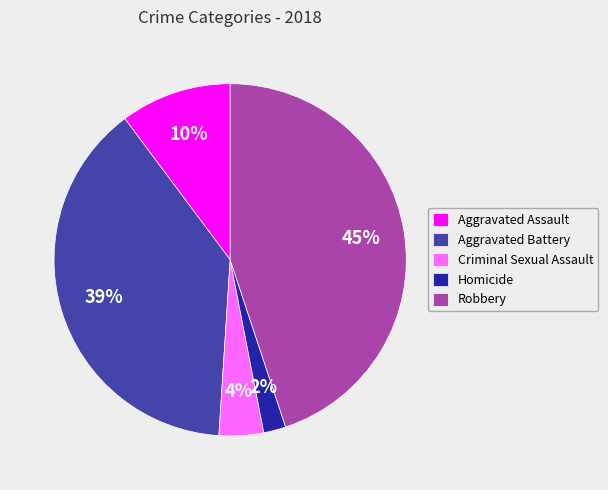

To the nearest percent, what percentage of the pie is Aggravated Assault?

10%